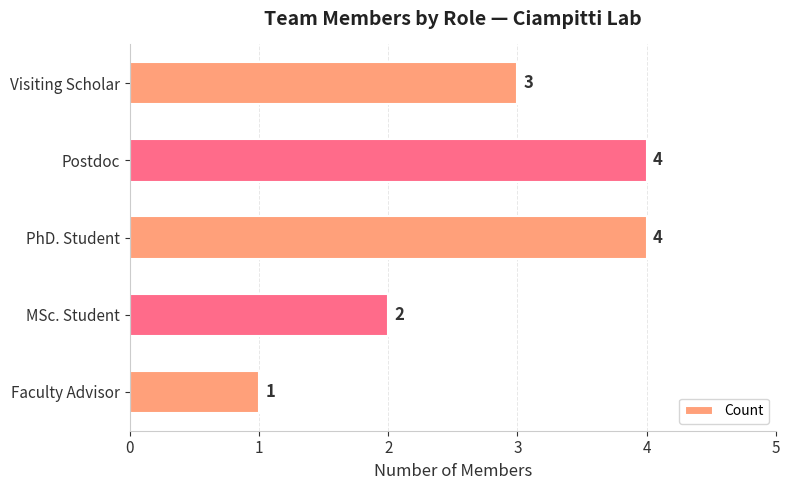

At which label is the value closest to 2?

MSc. Student